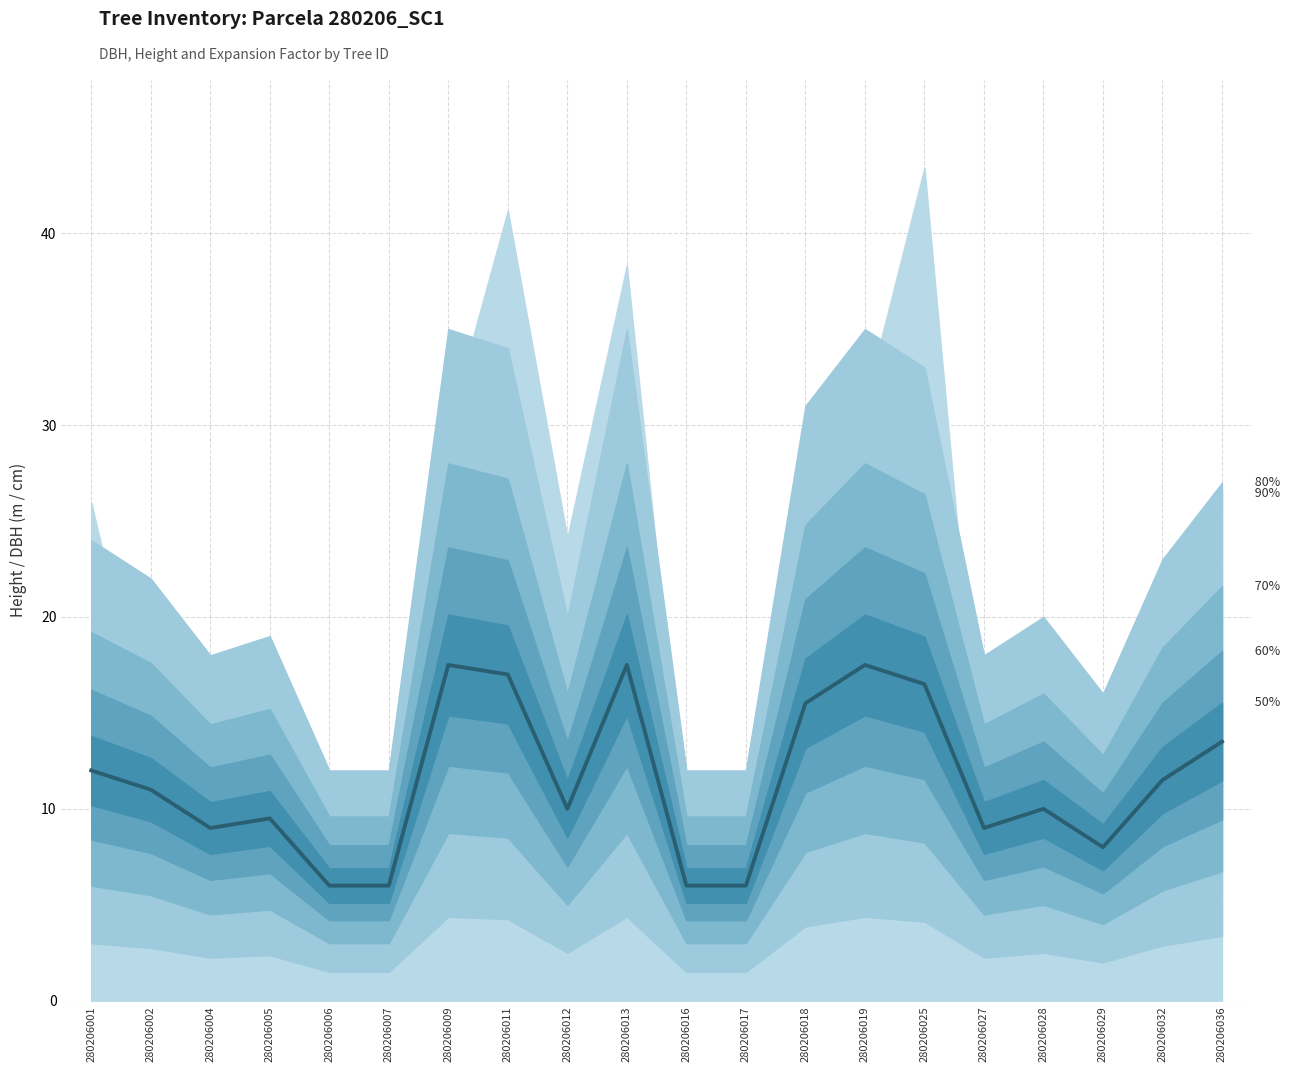

Approximately how many times larger is the value at 280206012 compared to 280206009?

0.6